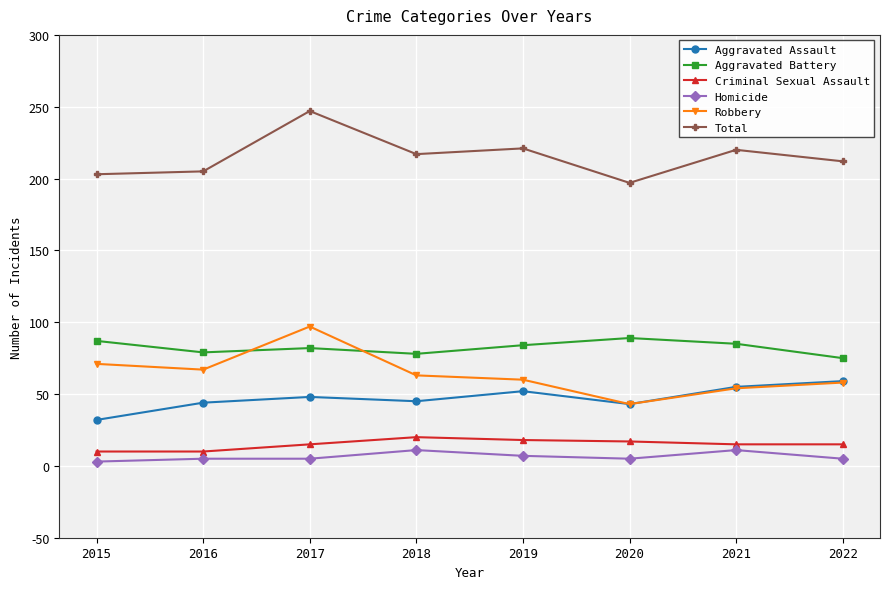

Is the value of Homicide at 2018 greater than the value of Aggravated Battery at 2019?

No